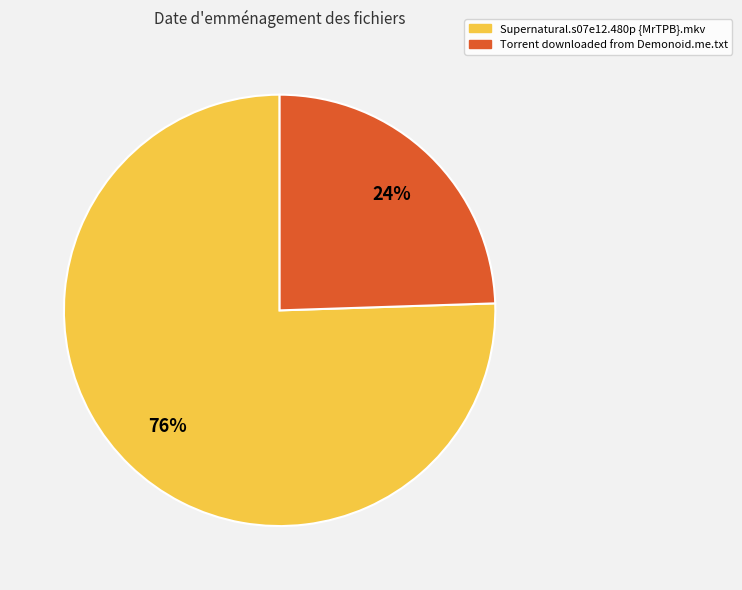

True or false: Supernatural.s07e12.480p {MrTPB}.mkv accounts for 86% of the total.

False